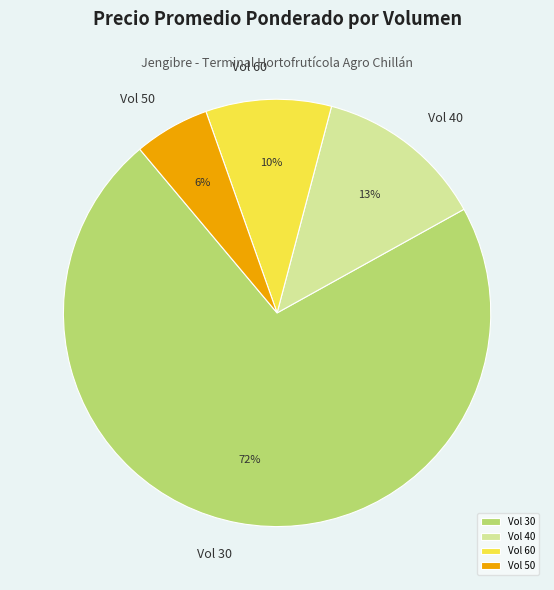

True or false: Vol 40 accounts for 13% of the total.

True